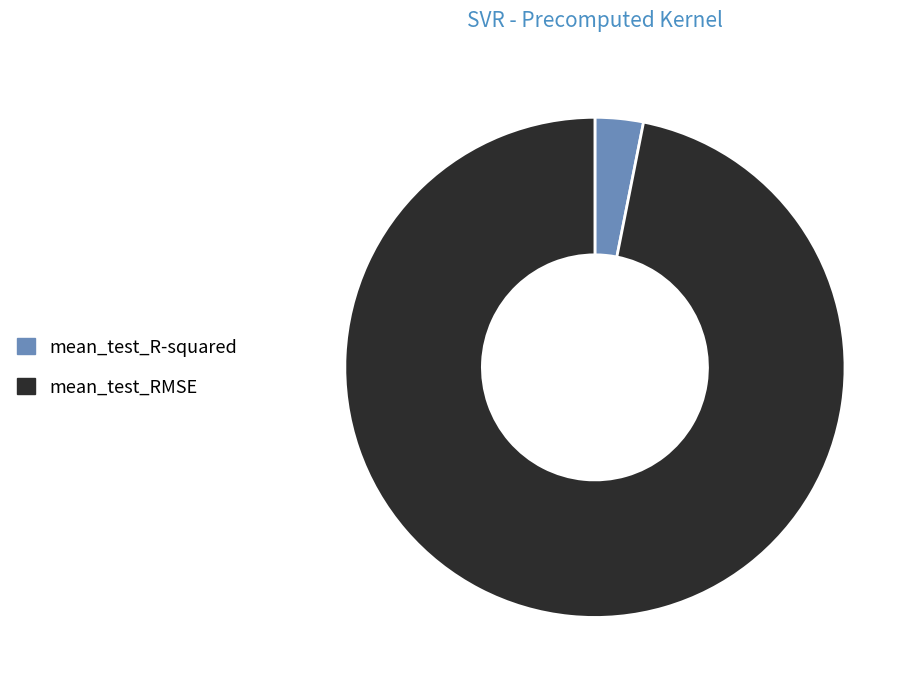

Which has a higher value, mean_test_R-squared or mean_test_RMSE?

mean_test_RMSE